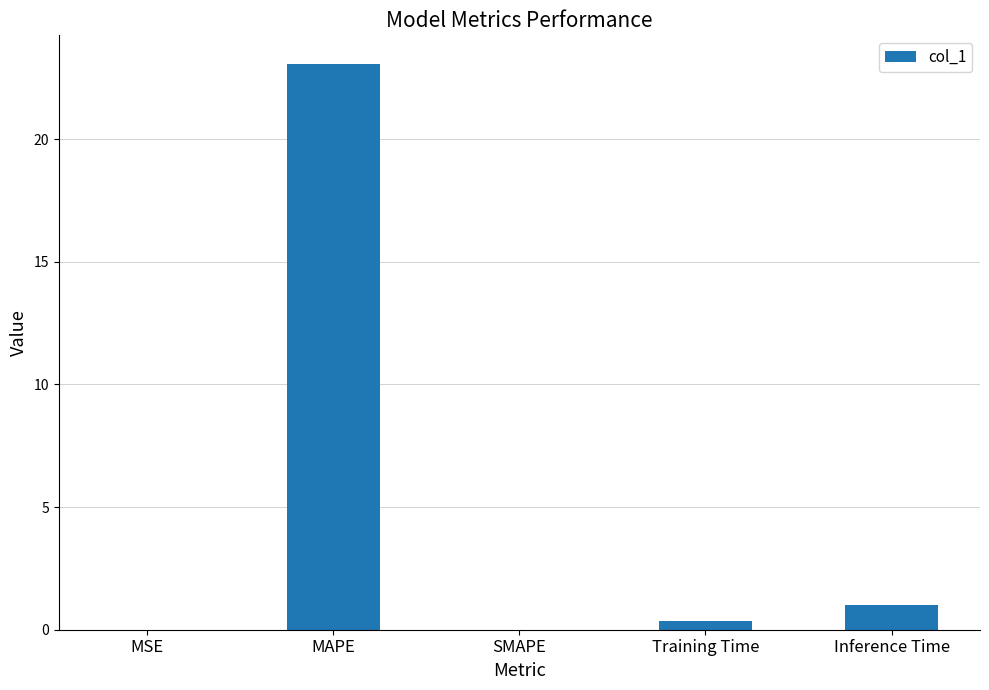

What is the change in value from MSE to Inference Time?

+1.0